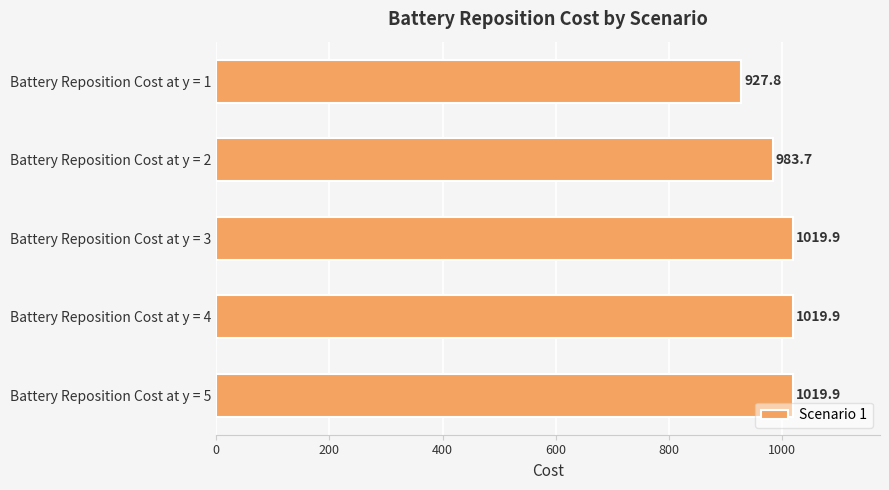

Does the chart contain stacked bars?

No